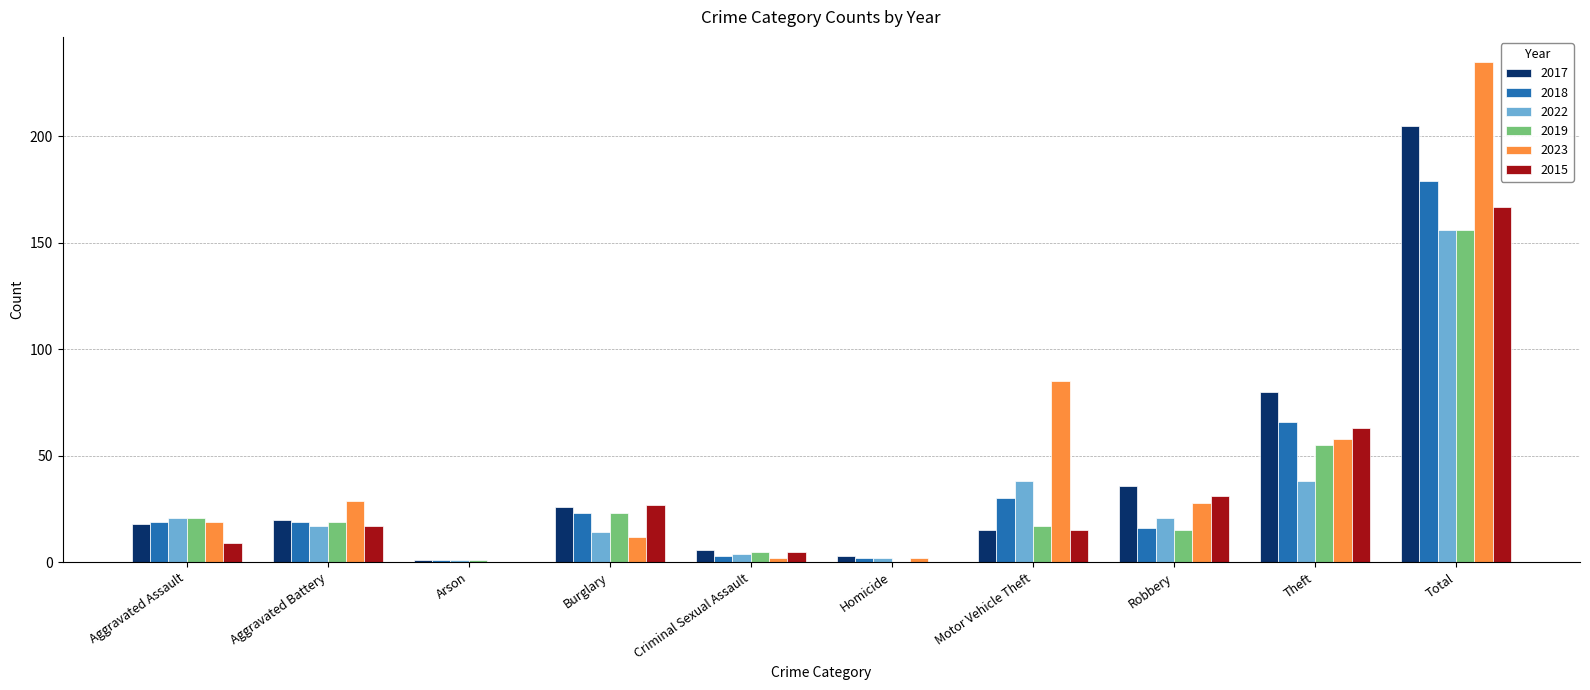

What is the sum of the 2015 values at Motor Vehicle Theft and Total?

182